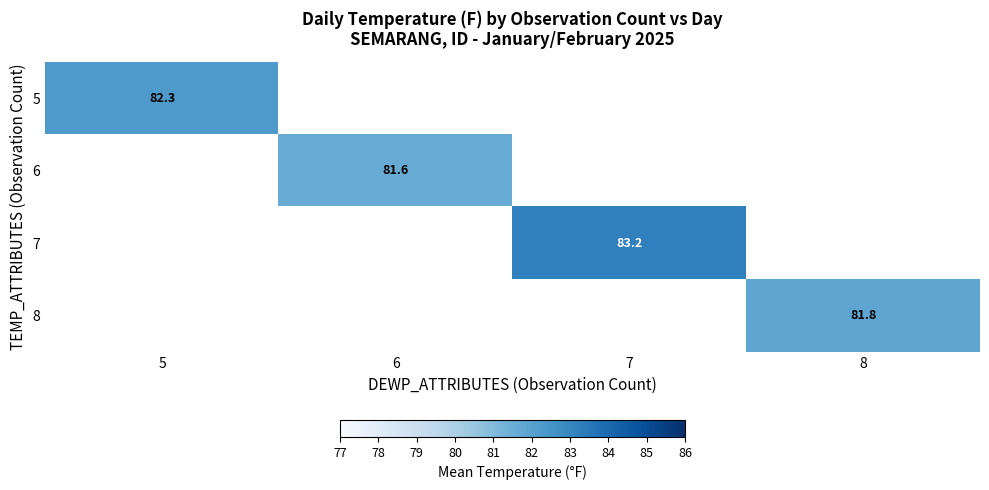

The value of 7 at 7 is 19.1. True or false?

False